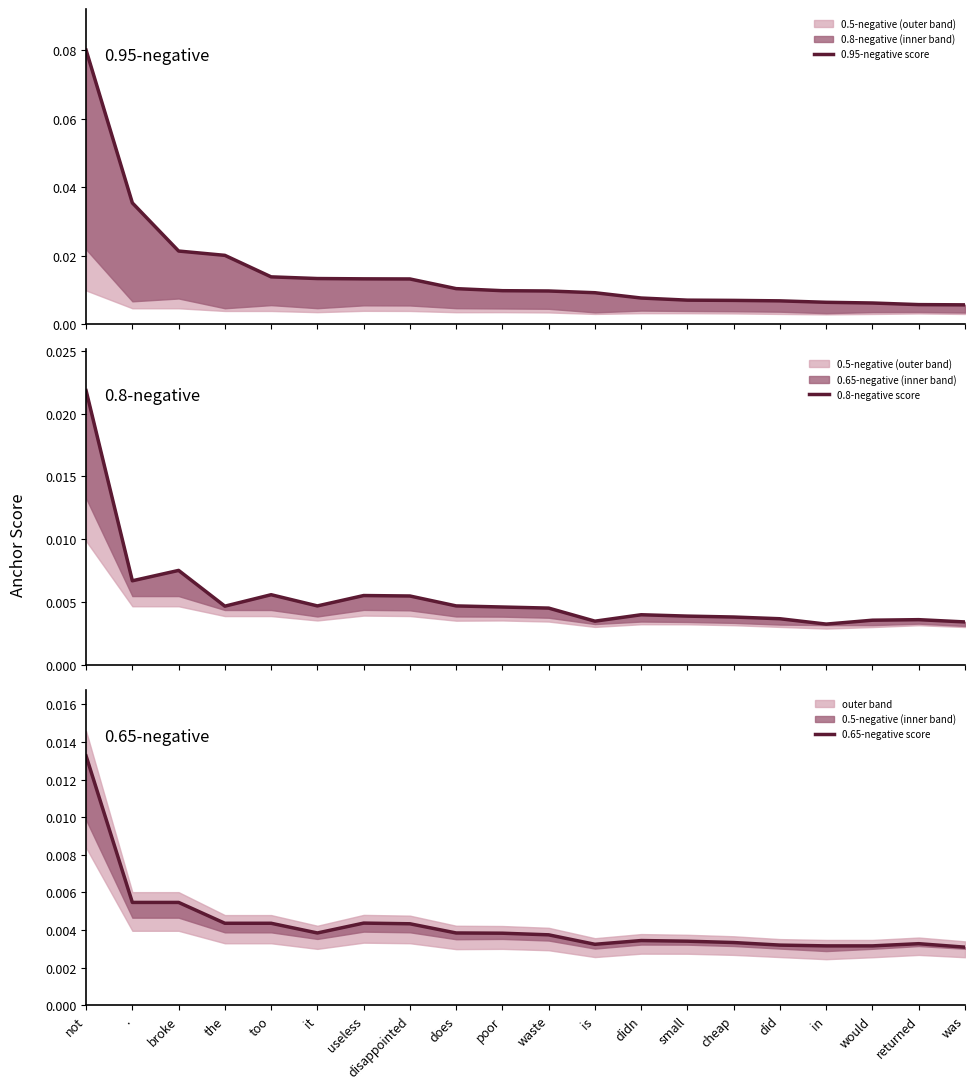

True or false: 0.8-negative score and 0.95-negative score intersect in this chart.

False